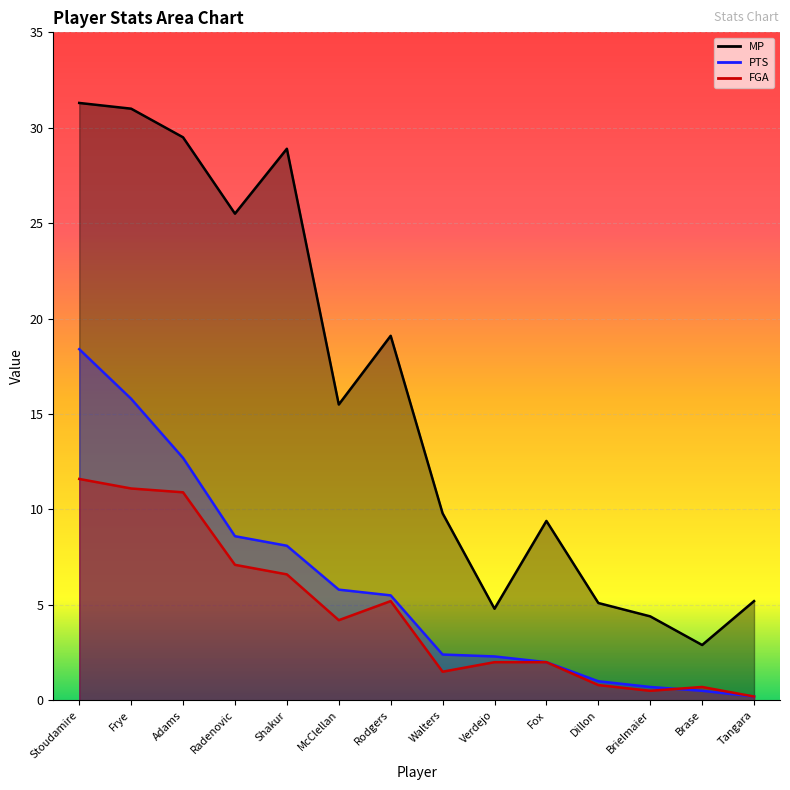

Where is PTS nearest to the value 9?

Radenovic